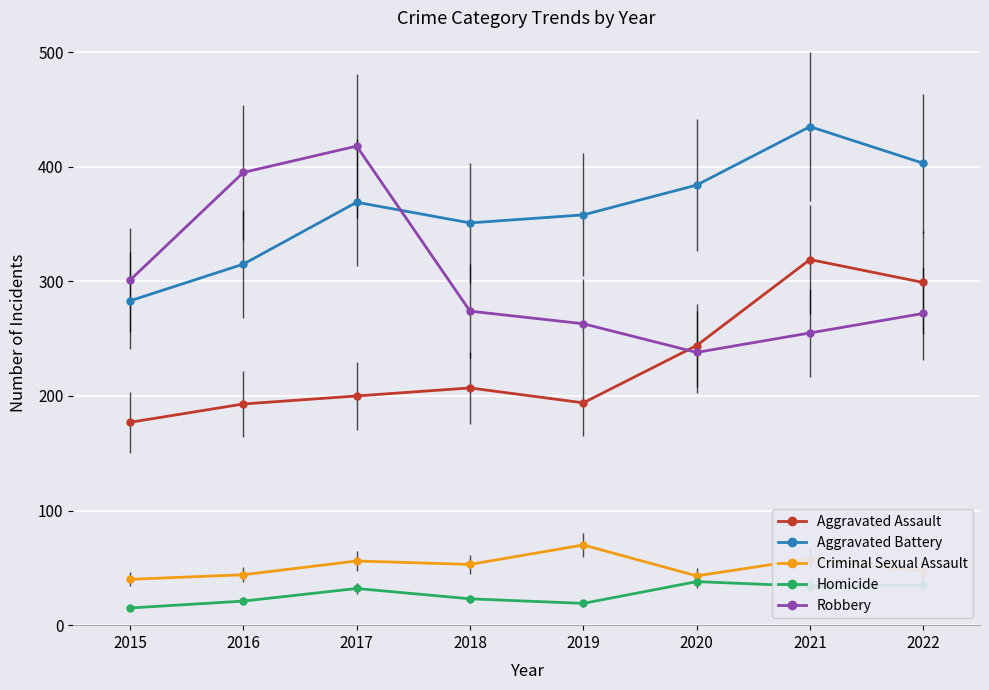

In Aggravated Assault, how many points are lower than both neighbors (excluding endpoints)?

1